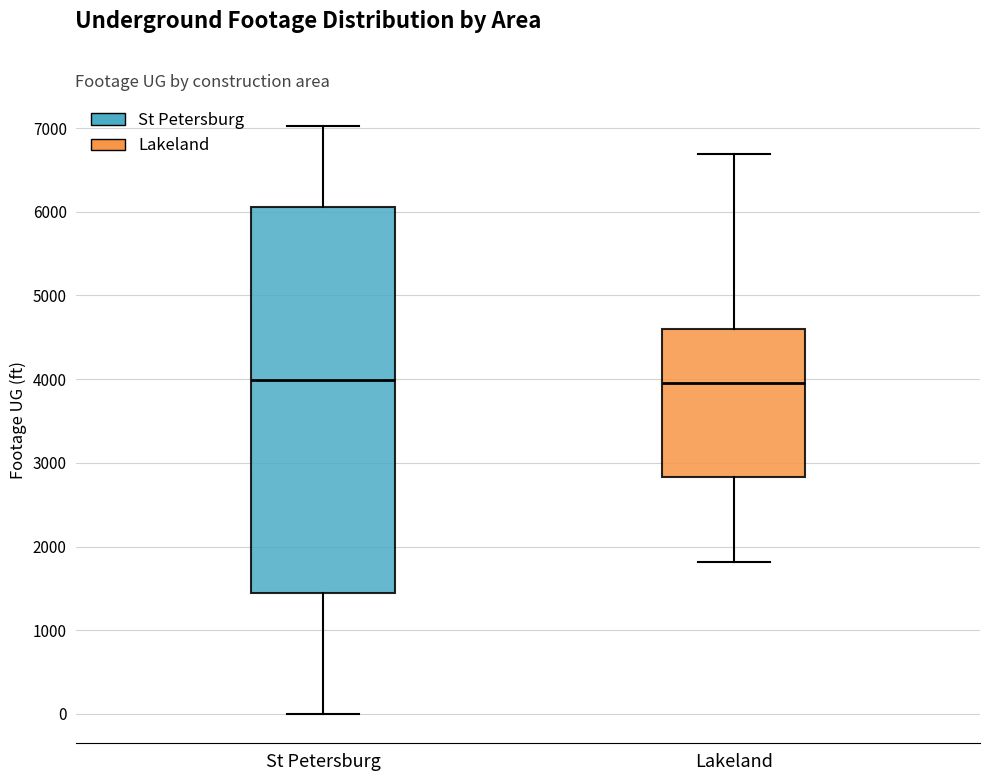

Reading left to right, transcribe this box plot: for each box, give where its median line is, the range the box spans, and where its two whiskers end, as read against the y-axis. The values are not printed on the chart, so give them approximately, as read against the axis.

St Petersburg: median 4000, box 1400 to 6100, whiskers 0 to 7000
Lakeland: median 4000, box 2800 to 4600, whiskers 1800 to 6700